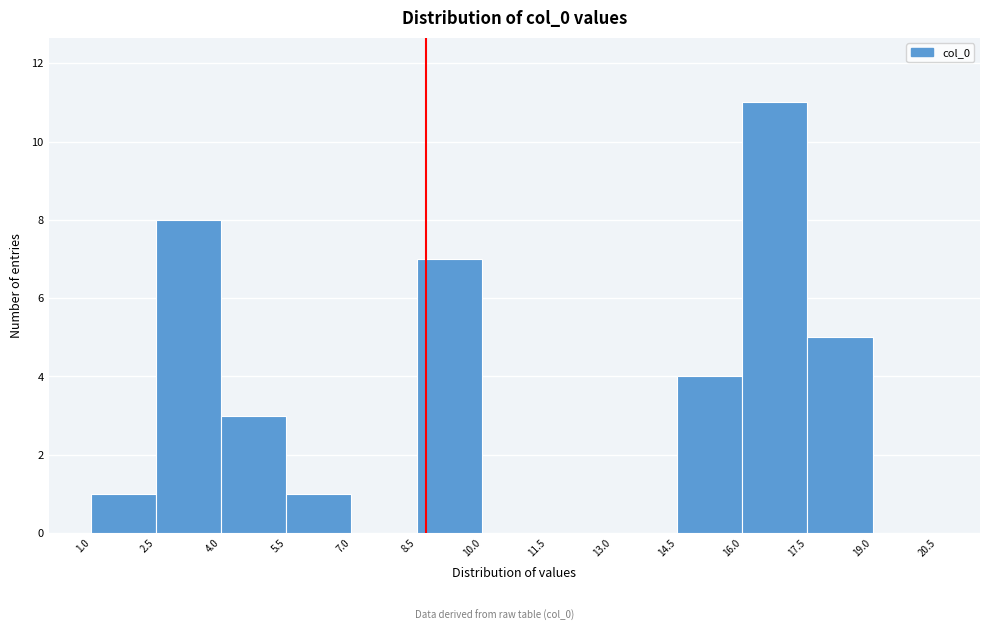

Reading left to right, transcribe this chart: for each bar, give the range it covers on the x-axis and its height. The values are not printed on the chart, so give them approximately, as read against the axis.

1.0 to 2.5: 1
2.5 to 4.0: 8
4.0 to 5.5: 3
5.5 to 7.0: 1
7.0 to 8.5: 0
8.5 to 10.0: 7
10.0 to 11.5: 0
11.5 to 13.0: 0
13.0 to 14.5: 0
14.5 to 16.0: 4
16.0 to 17.5: 11
17.5 to 19.0: 5
19.0 to 20.5: 0